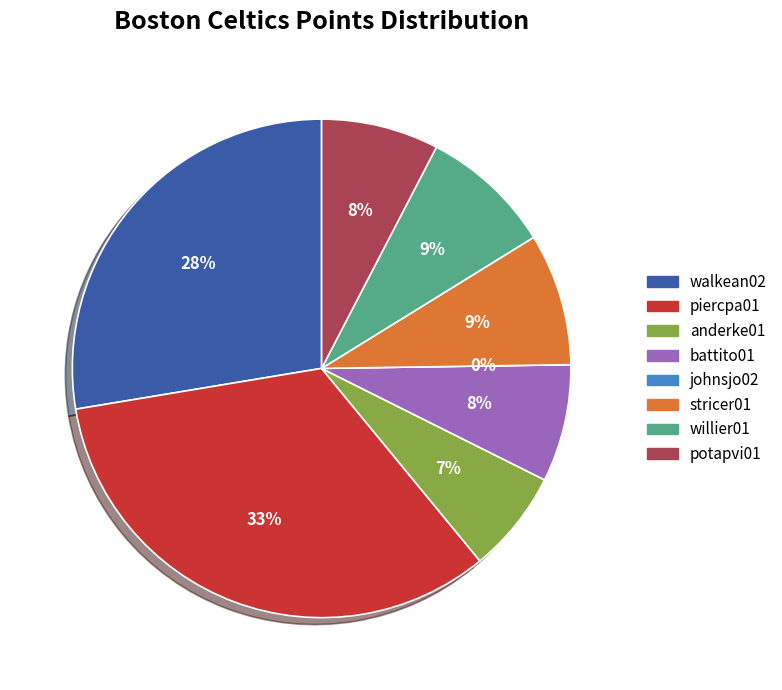

How many slices are in this pie chart?

8